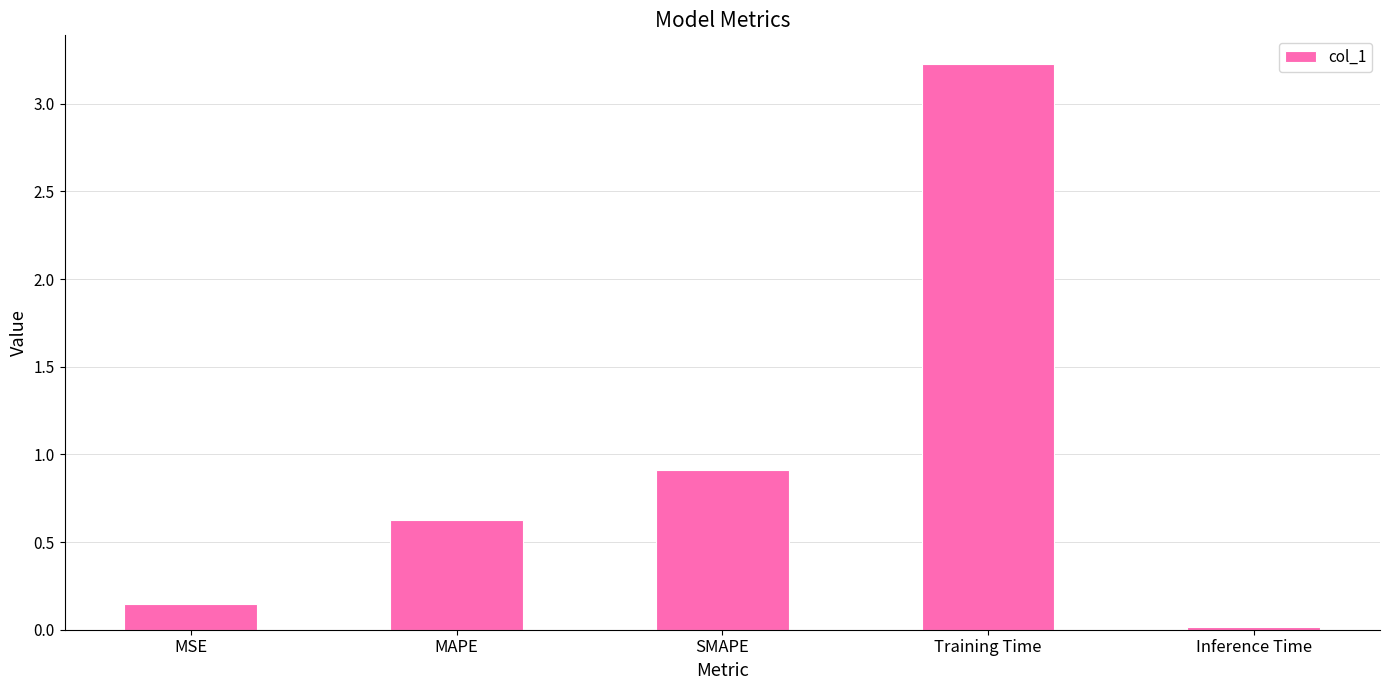

What is the label of the 5th bar from the left?

Inference Time